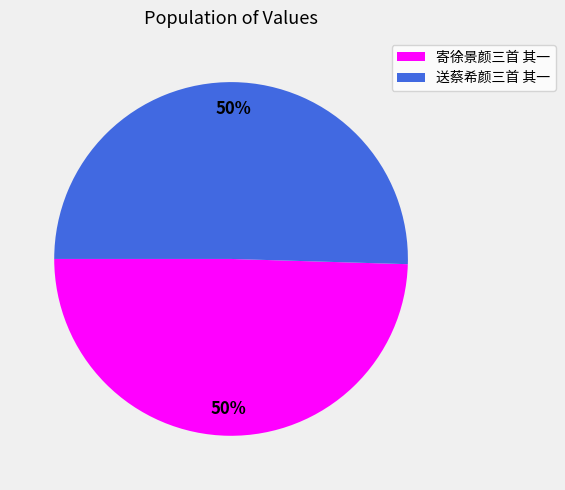

Is it true that 送蔡希颜三首 其一 is 59% of the pie?

False